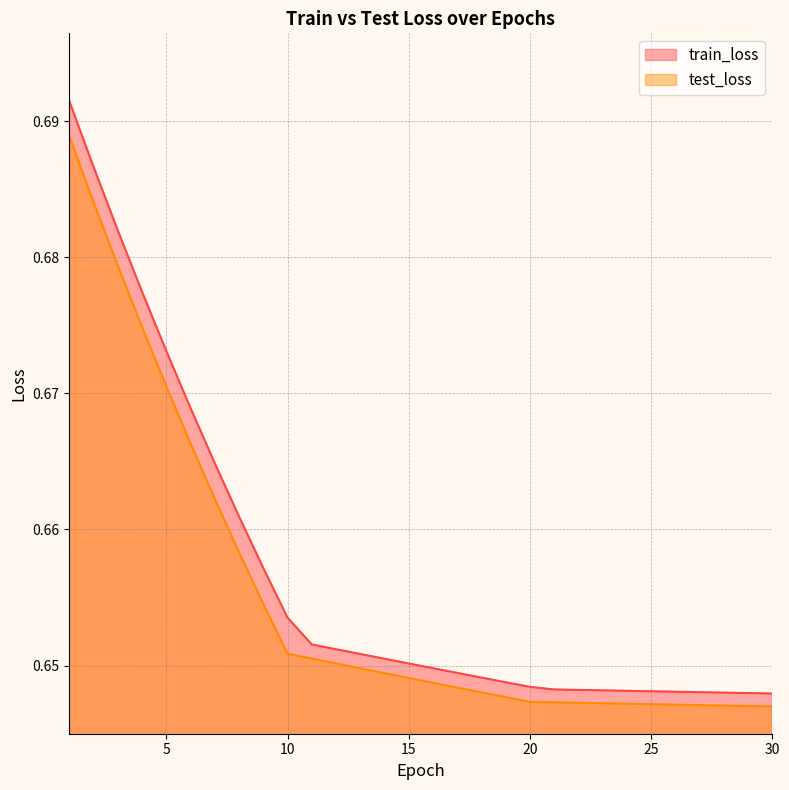

What are all the series names shown in the legend?

train_loss, test_loss